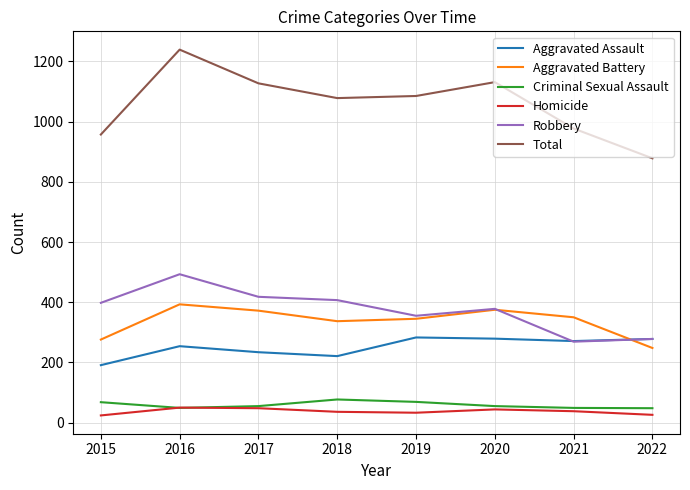

True or false: Total and Aggravated Battery intersect in this chart.

False